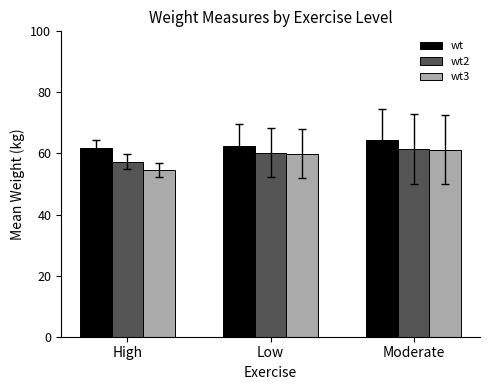

How many data points in wt are above 62?

2